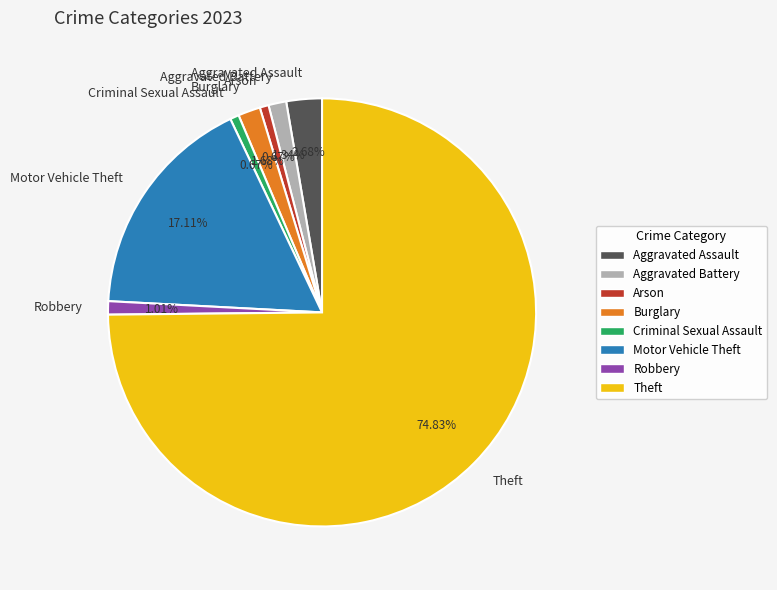

To the nearest percent, what is the average slice percentage?

12%